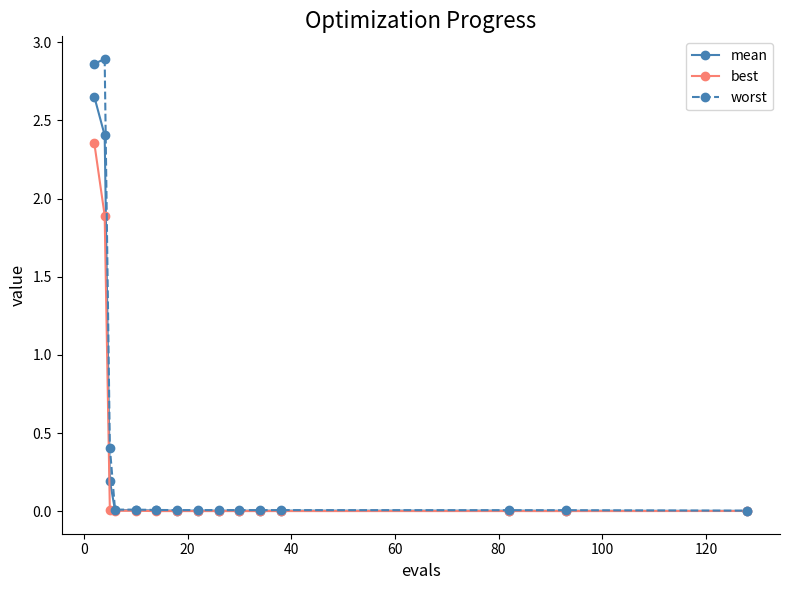

True or false: worst has more than 0 interior local peaks.

True